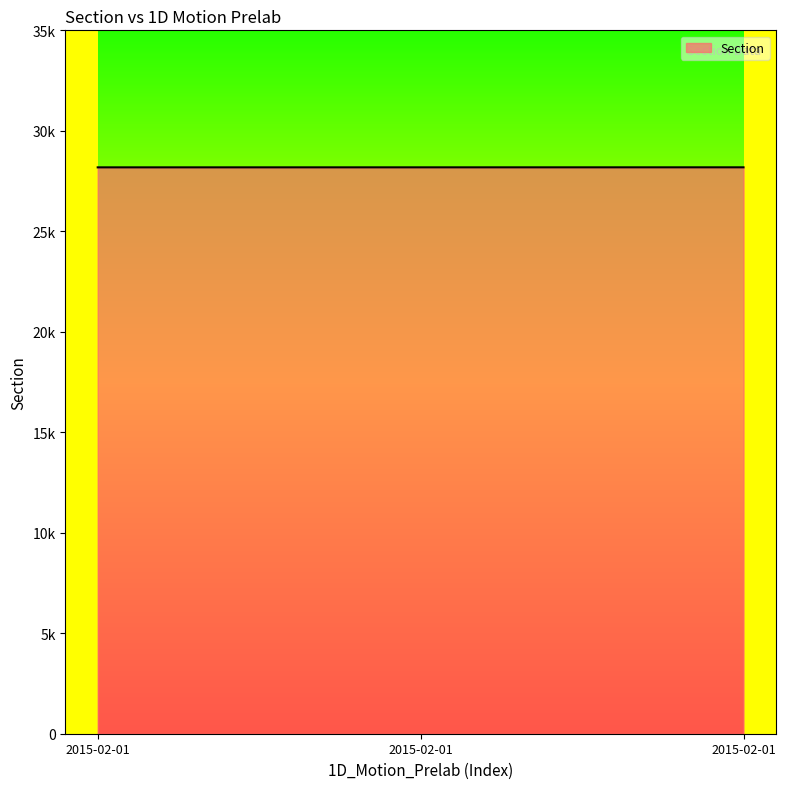

The value at 2015-02-01 is 28182. True or false?

True